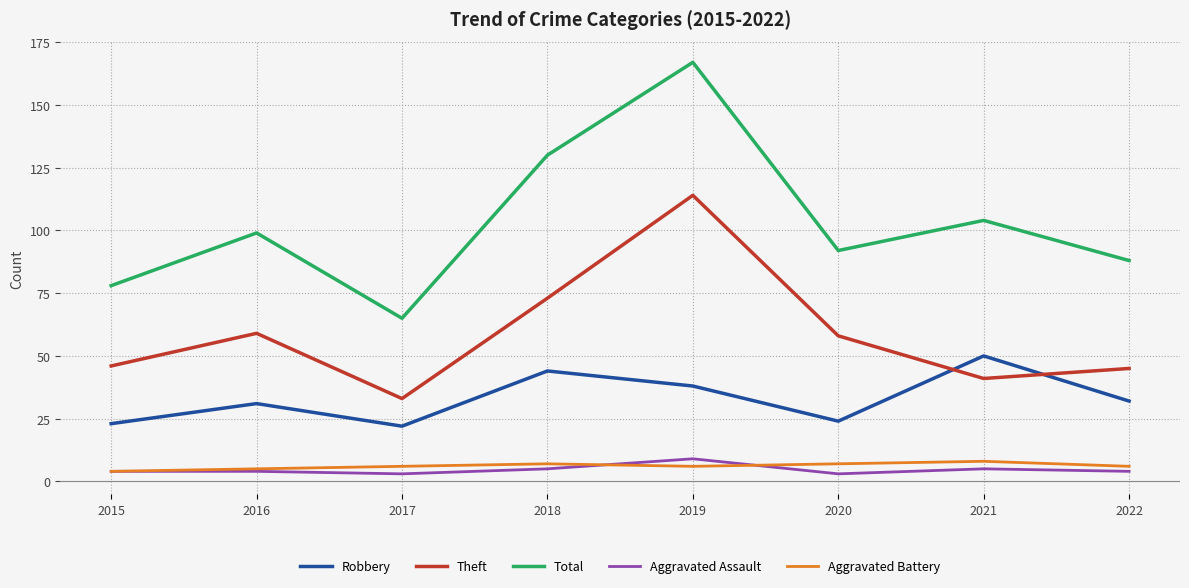

Reading left to right, transcribe all the data shown in this chart.

Robbery: 23	31	22	44	38	24	50	32
Theft: 46	59	33	73	114	58	41	45
Total: 78	99	65	130	167	92	104	88
Aggravated Assault: 4	4	3	5	9	3	5	4
Aggravated Battery: 4	5	6	7	6	7	8	6